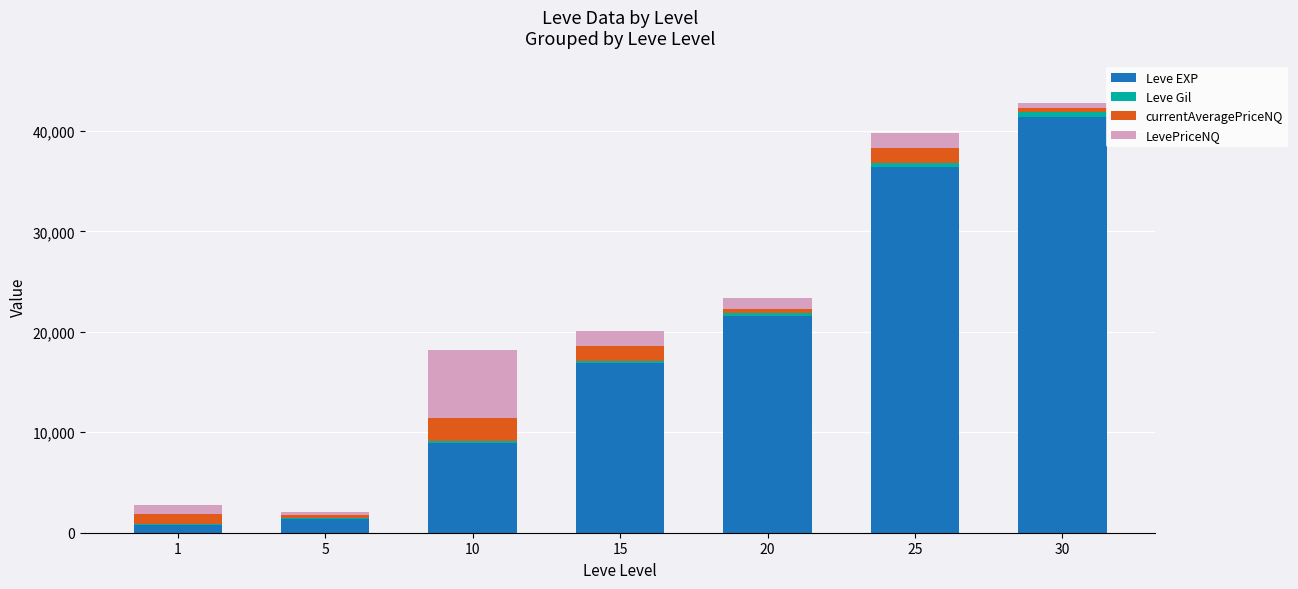

Does the chart contain stacked bars?

Yes